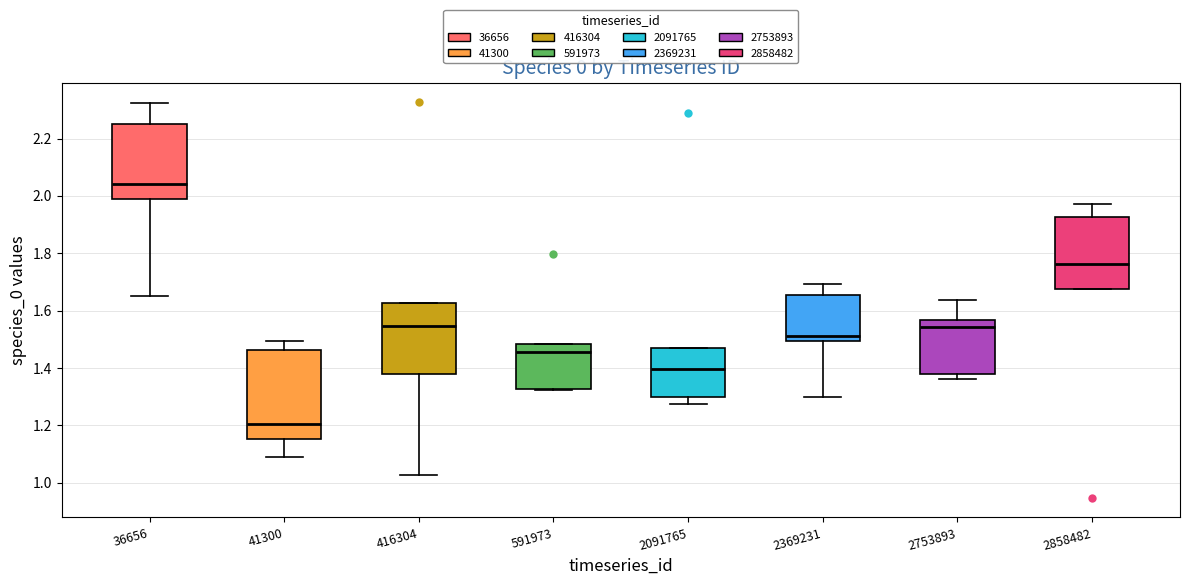

Where does the upper whisker of the box at x = 2753893 end on the y-axis? The values are not printed on the chart, so give them approximately, as read against the axis.

1.64